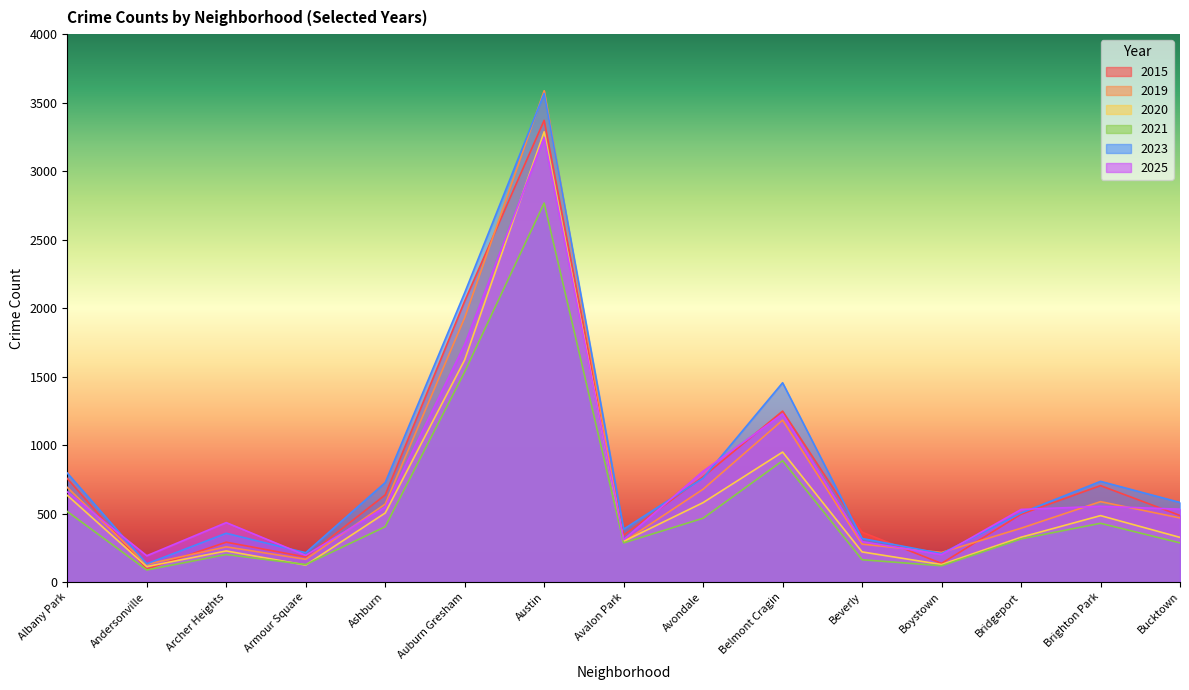

Where is 2020 nearest to the value 1700?

Auburn Gresham